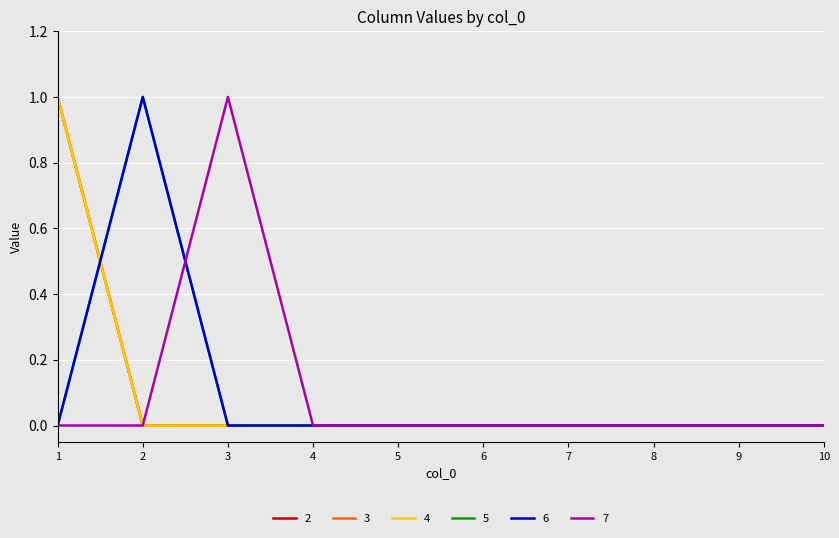

Rank the categories by 5 value from highest to lowest.

2, 1, 3, 4, 5, 6, 7, 8, 9, 10